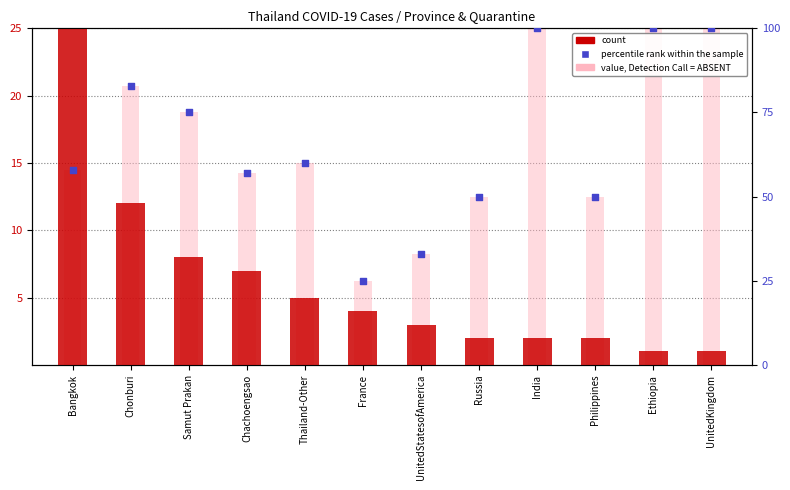

Which series reaches the maximum Y coordinate?

percentile rank within the sample